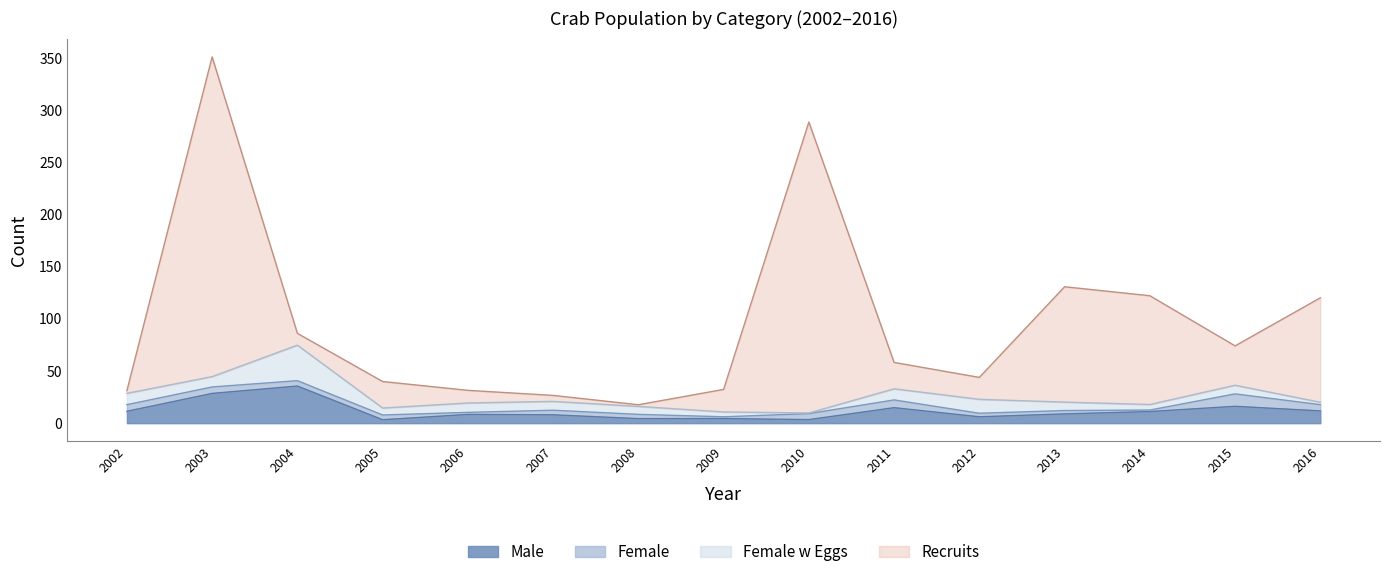

What is the total value across all series at 2006?

31.5